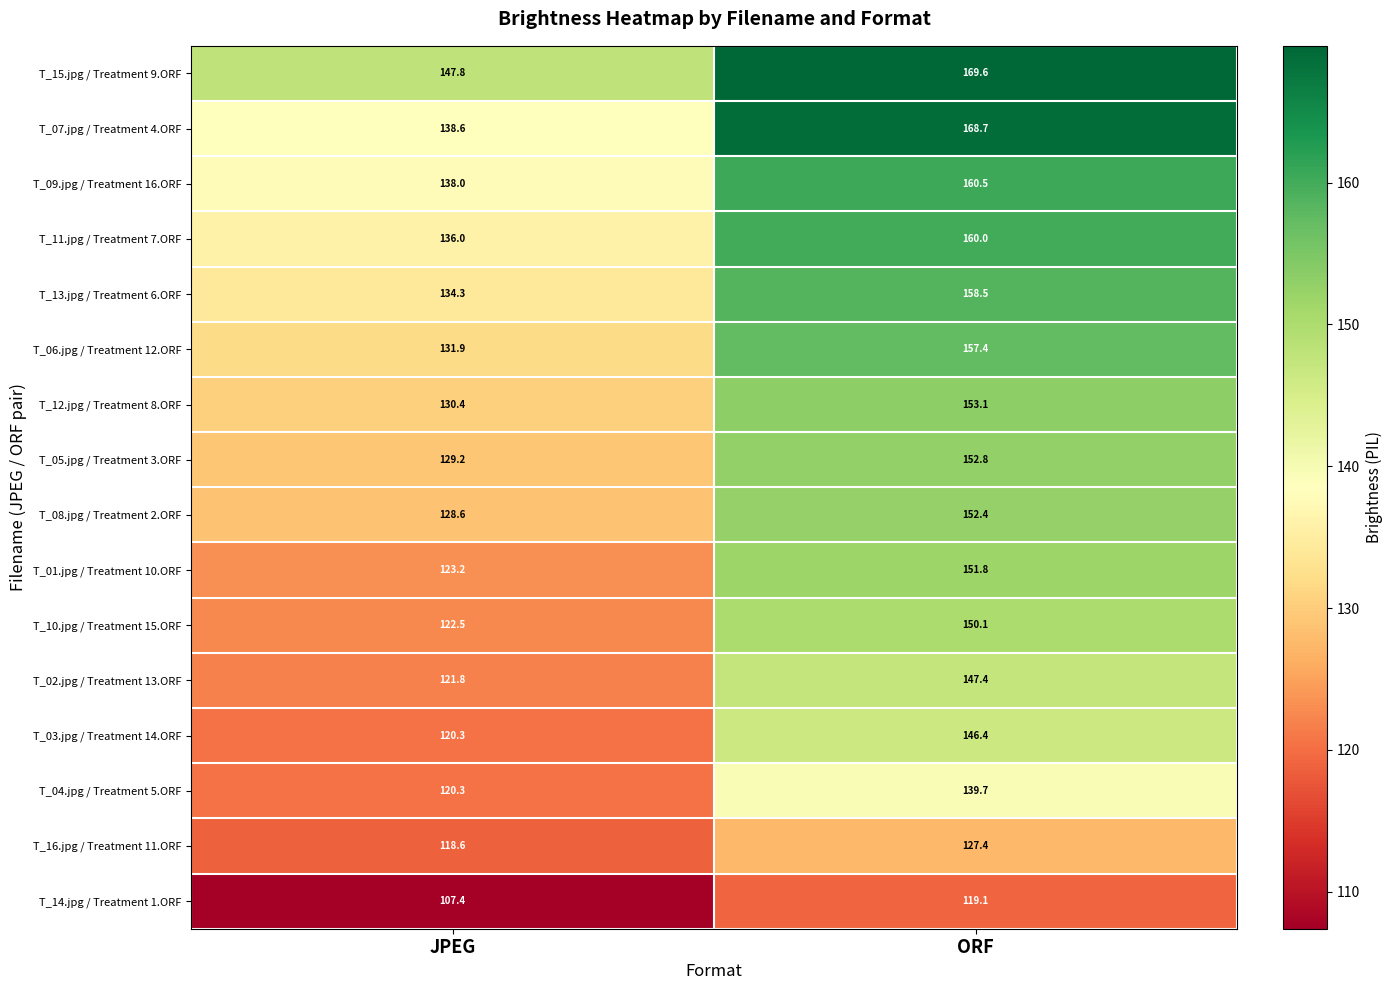

How many categories are shown in the chart?

2